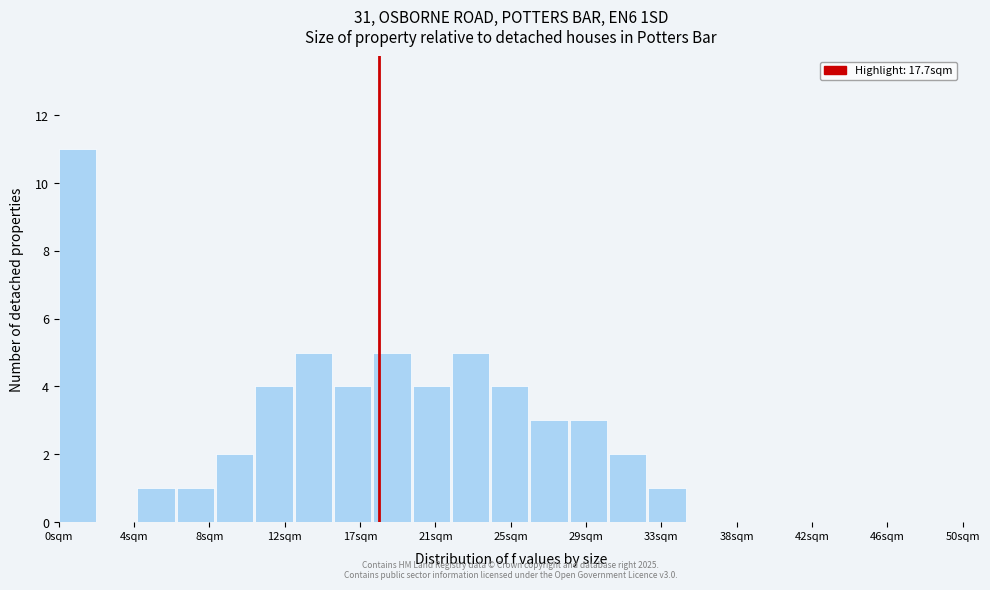

Over which range of the x-axis is the bar tallest?

0.0 to 2.0